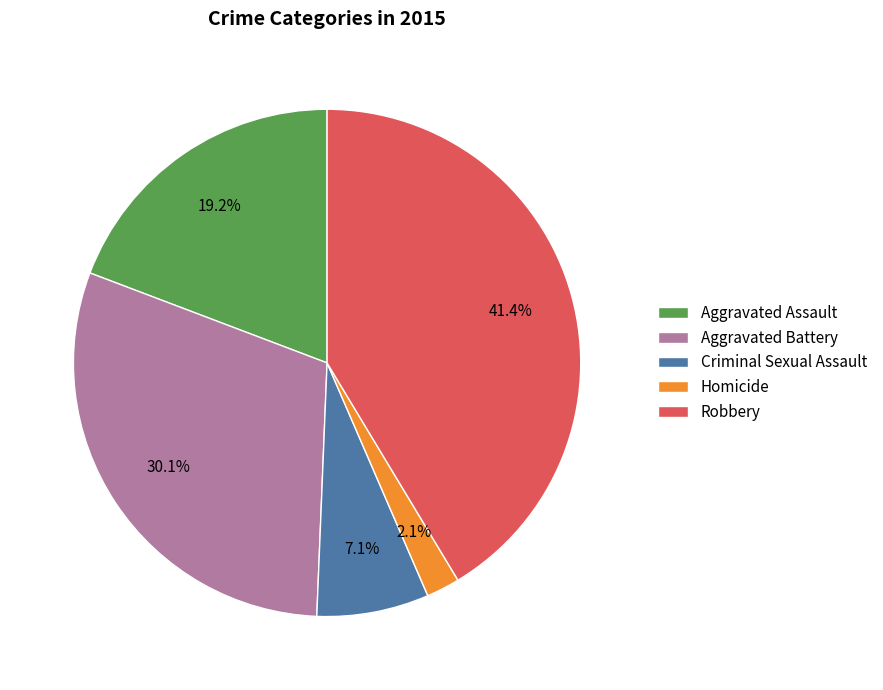

Rank the categories by value from lowest to highest.

Homicide, Criminal Sexual Assault, Aggravated Assault, Aggravated Battery, Robbery